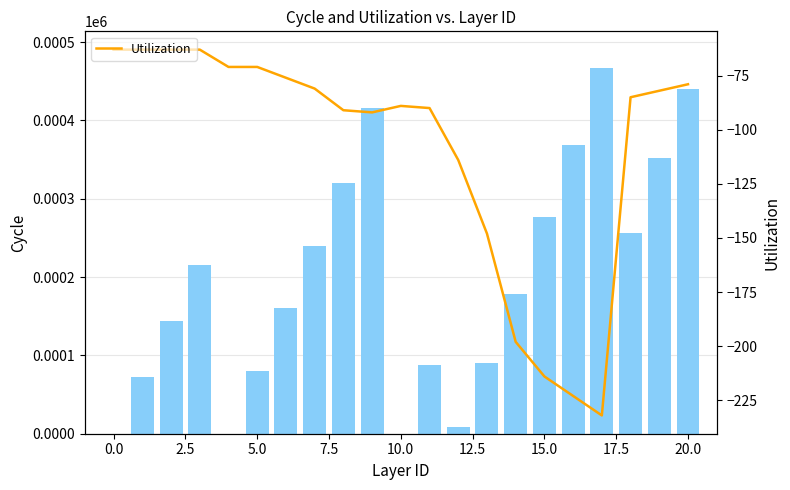

What is the difference between the maximum and minimum values in the Utilization series?

169